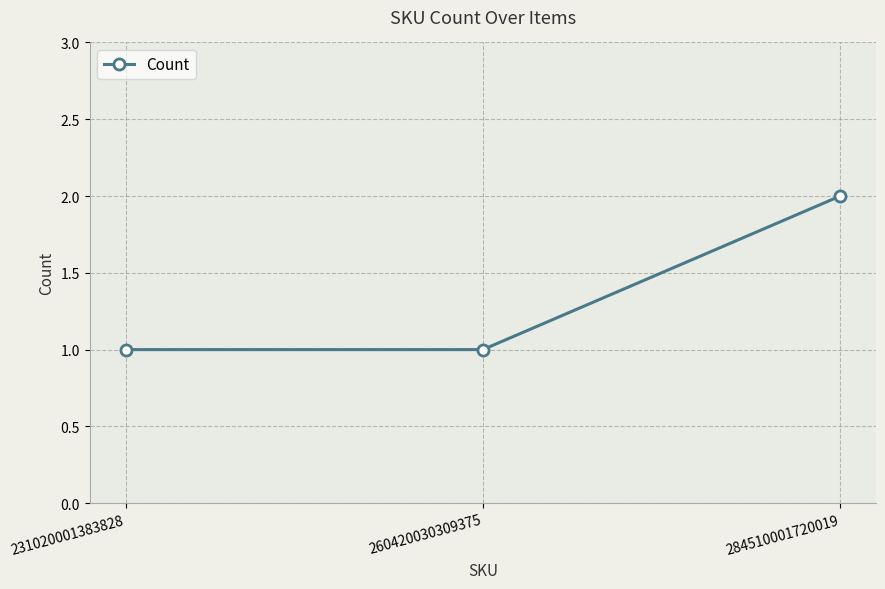

Reading right to left, what are all the values shown in this chart?

2	1	1